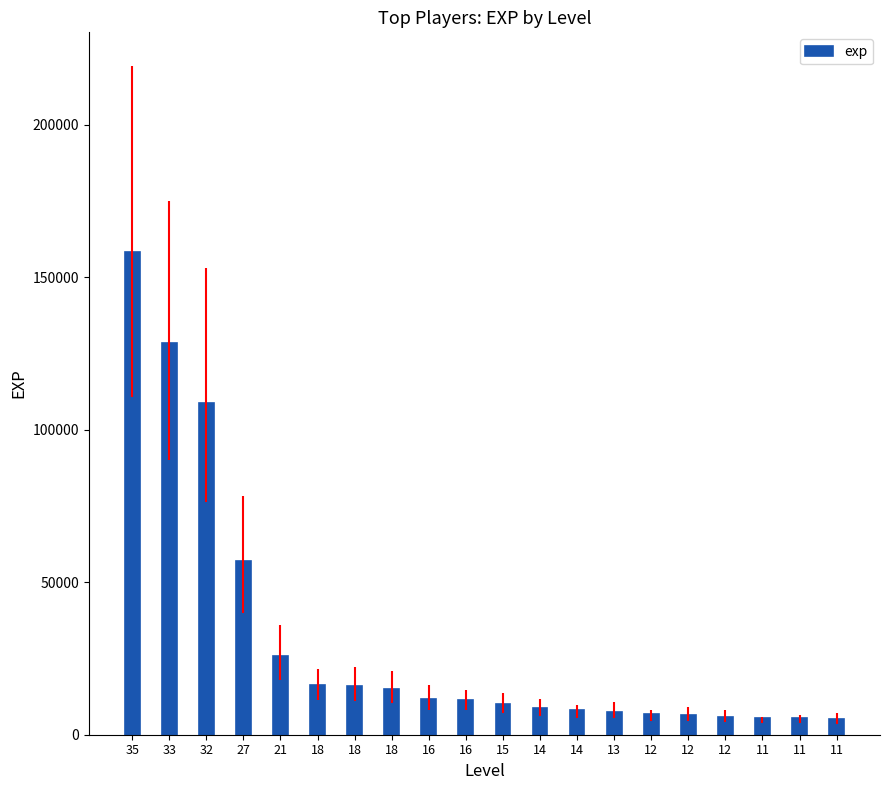

How many values are below 11349?

10